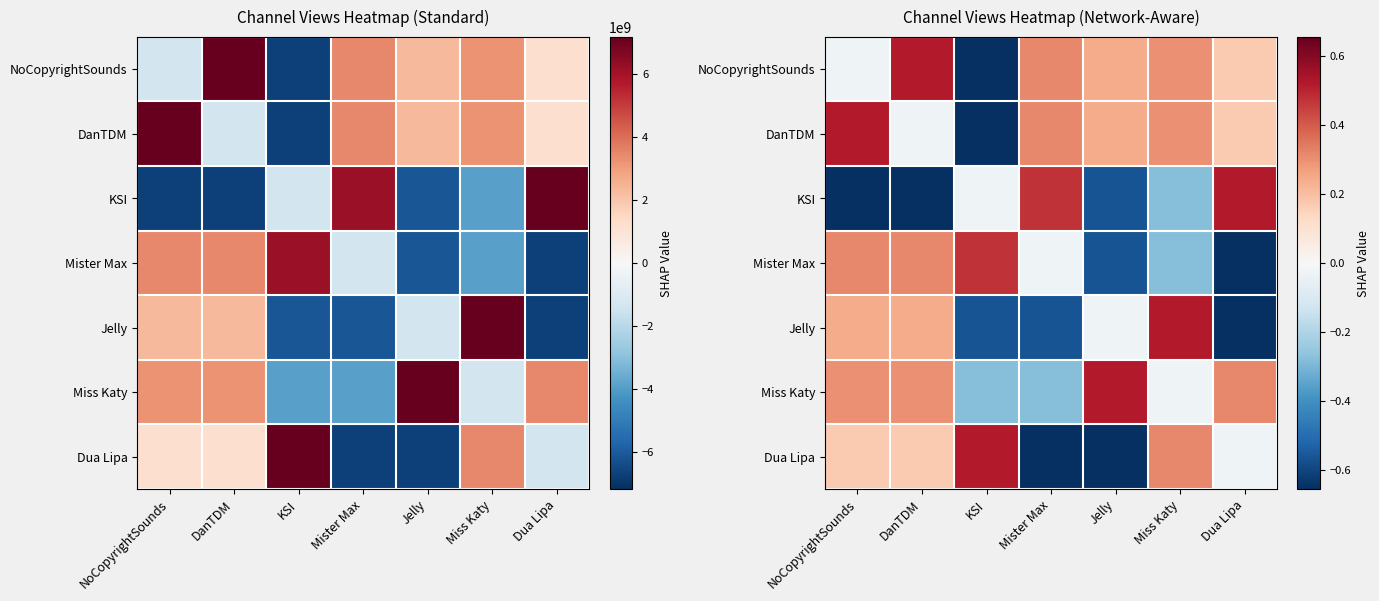

What is the difference between the second highest and second lowest values in the DanTDM series?

0.3